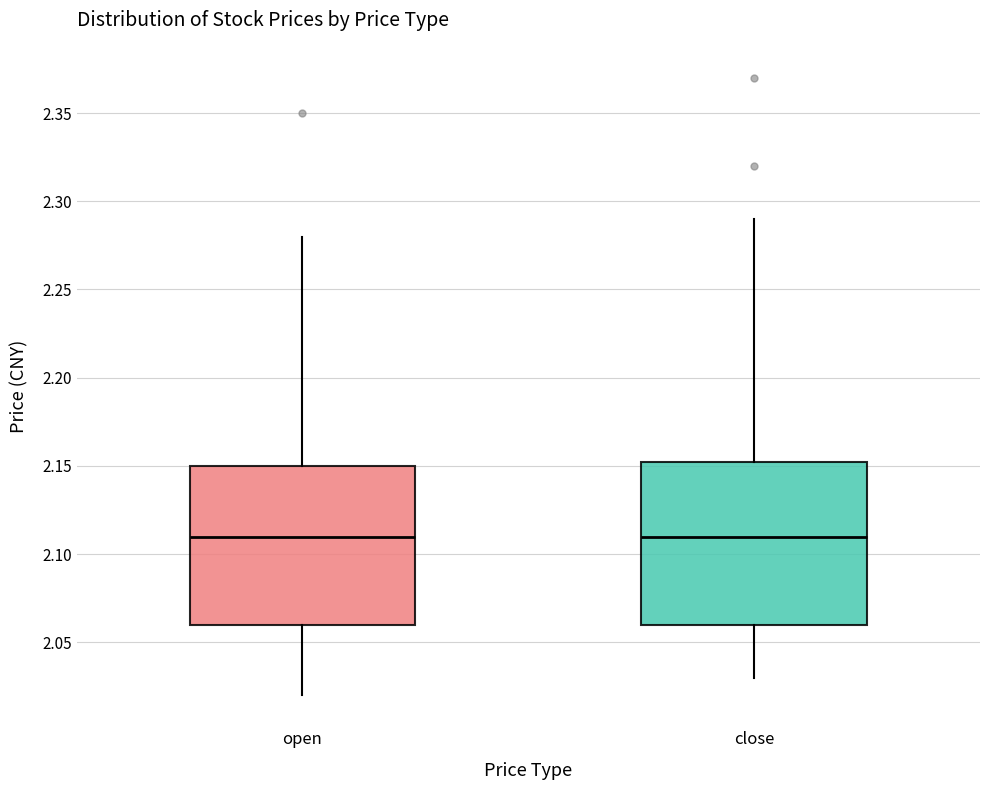

Reading left to right, read every box against the y-axis: the position of its median line, the range the box covers, and the ends of its whiskers. The values are not printed on the chart, so give them approximately, as read against the axis.

open: median 2.110, box 2.060 to 2.150, whiskers 2.020 to 2.280
close: median 2.110, box 2.060 to 2.155, whiskers 2.030 to 2.290